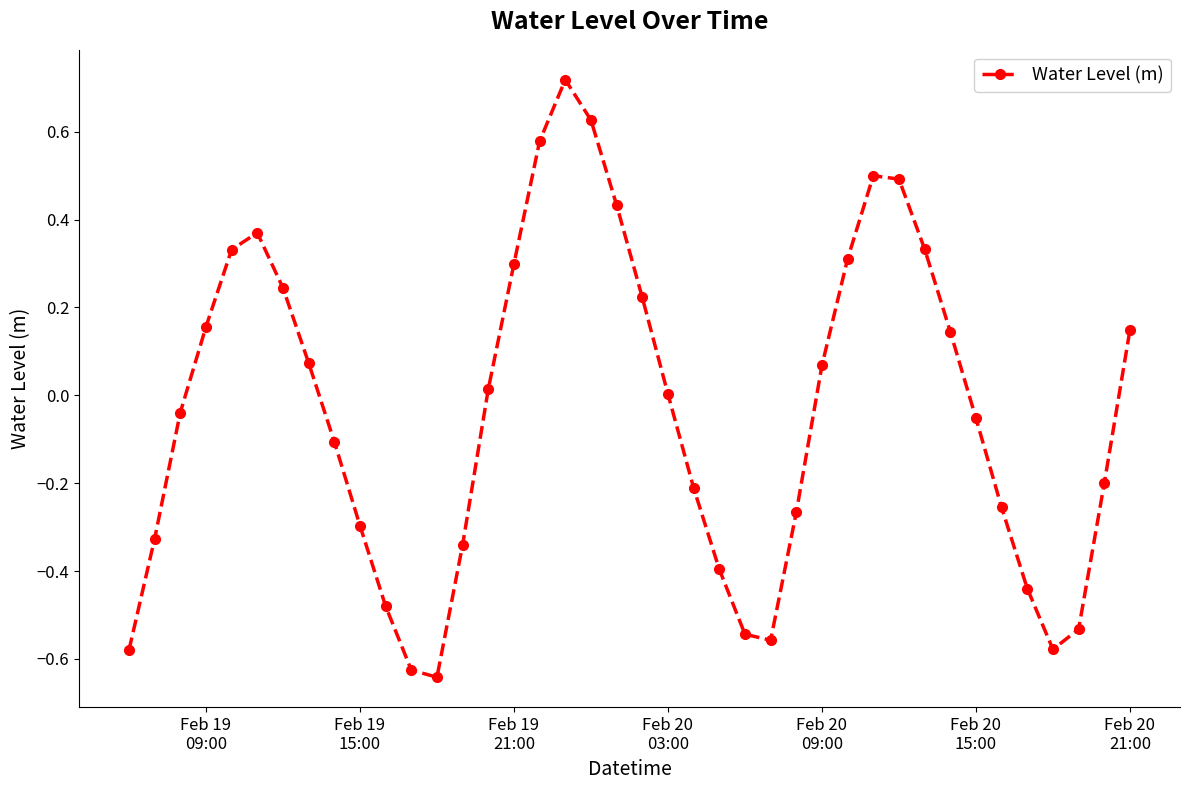

Does the chart have visible grid lines?

No